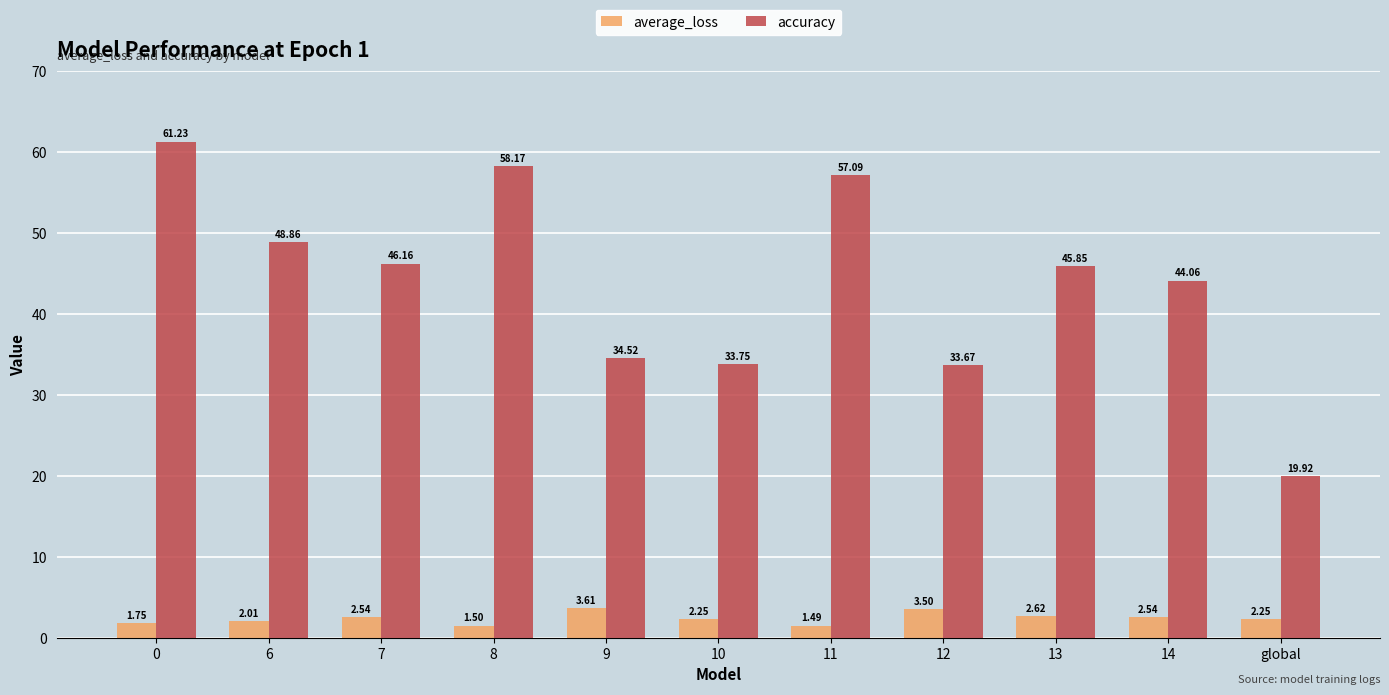

What is the label of the 8th bar from the right?

8